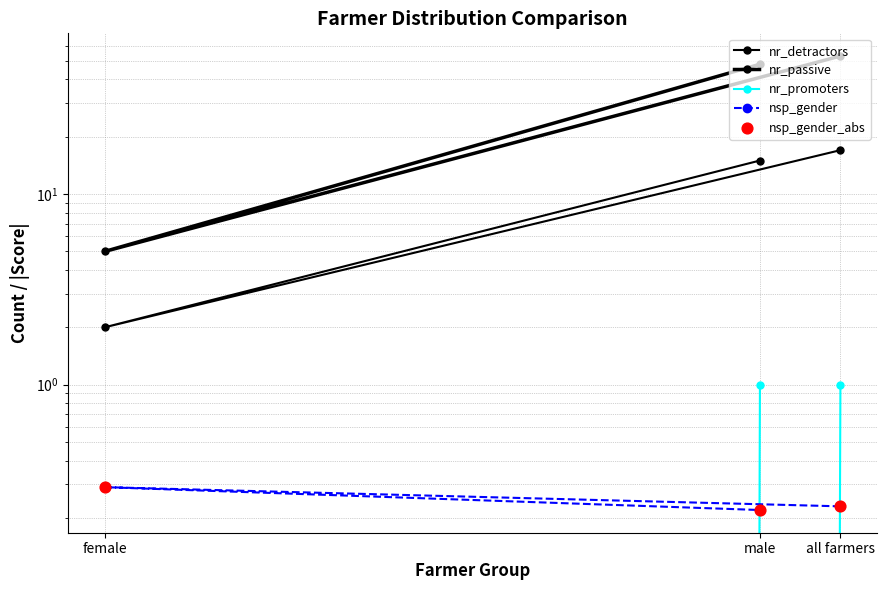

What is the total value across all series at all farmers?

71.5